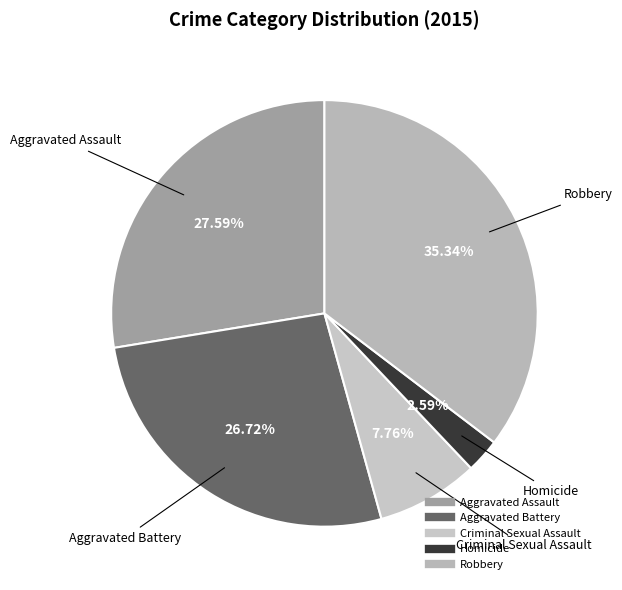

Count the number of slices in the pie.

5